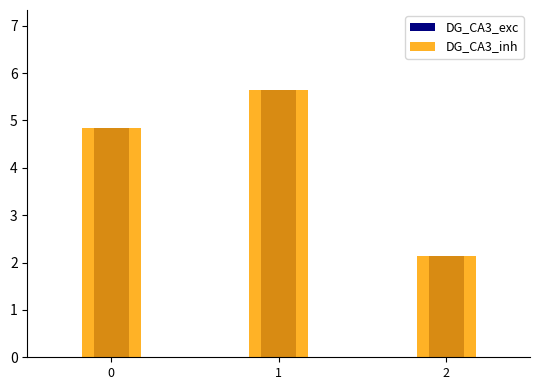

True or false: DG_CA3_inh has a value of 5.6 at 1.

True